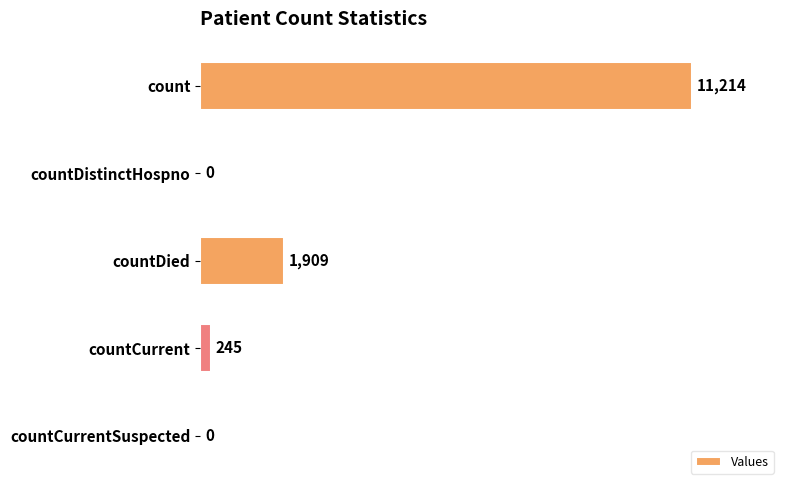

Count the number of data series in this chart.

1